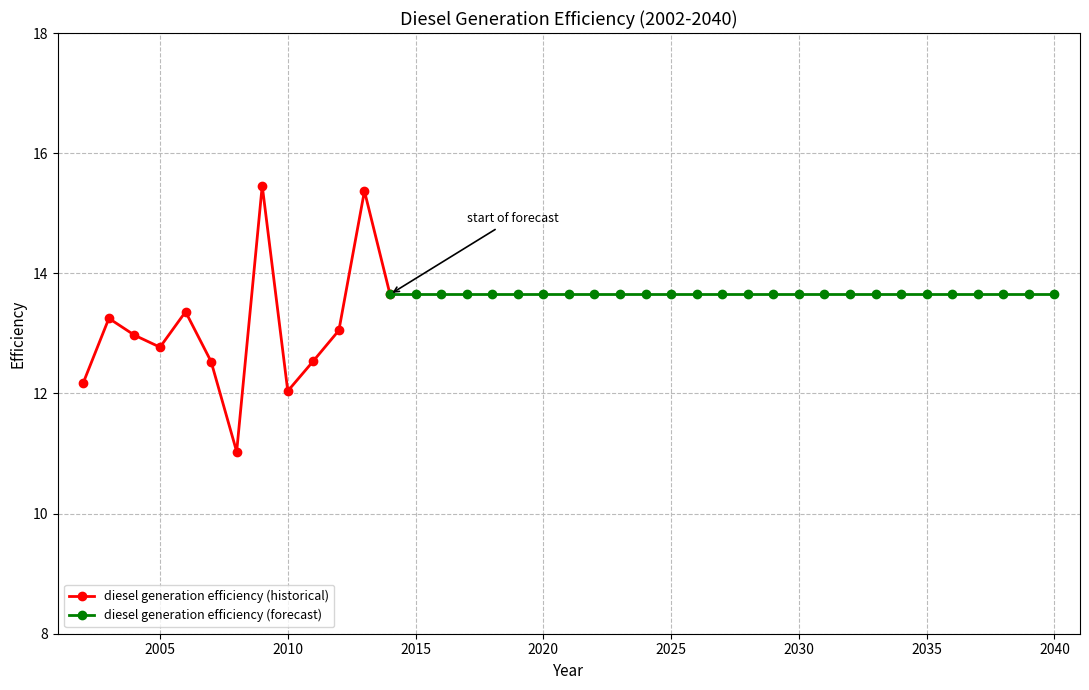

What is the change in value from 2005 to 2015?

+0.9